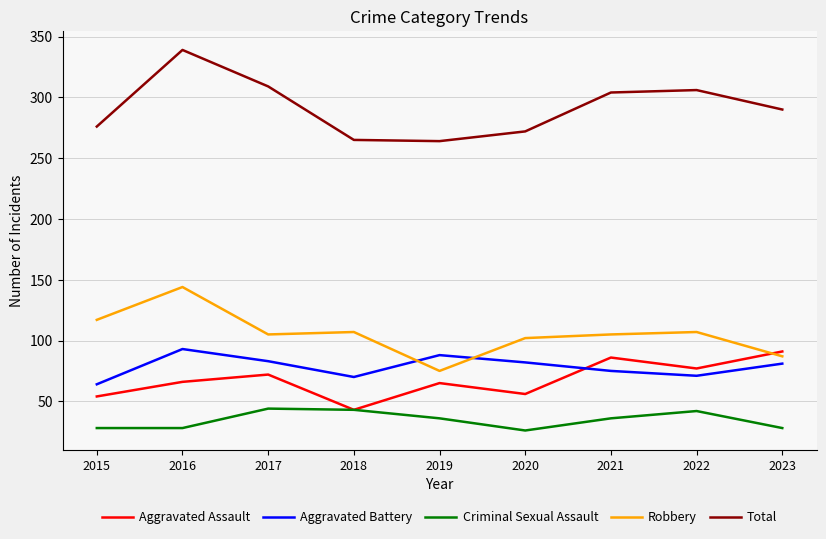

Is it true that Aggravated Battery equals 81 at 2023?

True